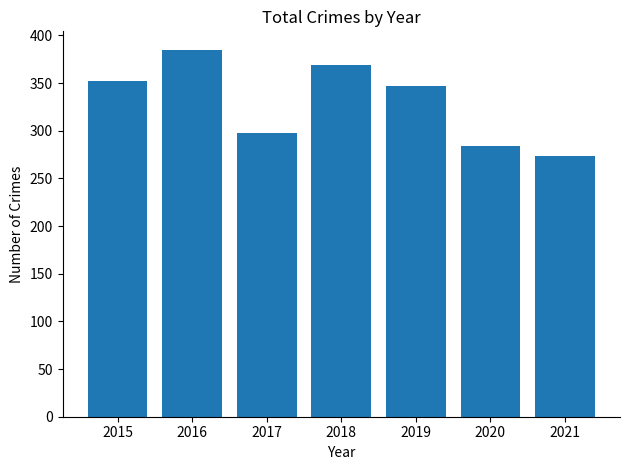

Reading right to left, list all the values displayed in this chart.

2021=273	2020=284	2019=347	2018=369	2017=298	2016=385	2015=352